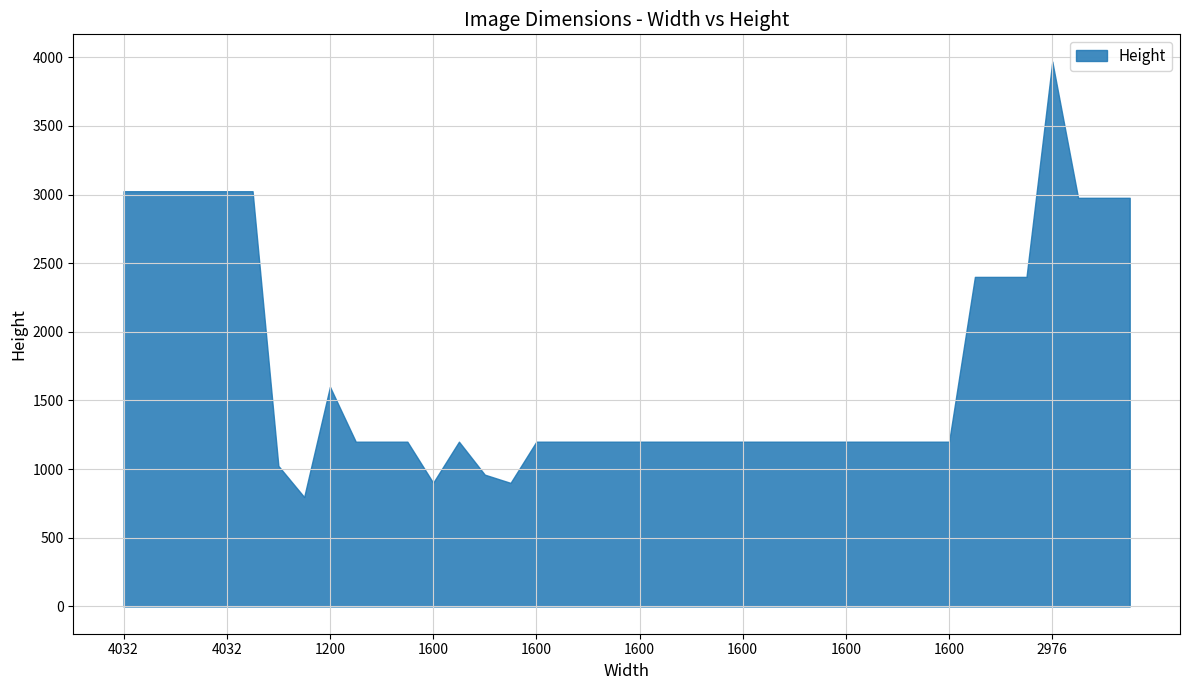

The value at 1600 is 1680. True or false?

False